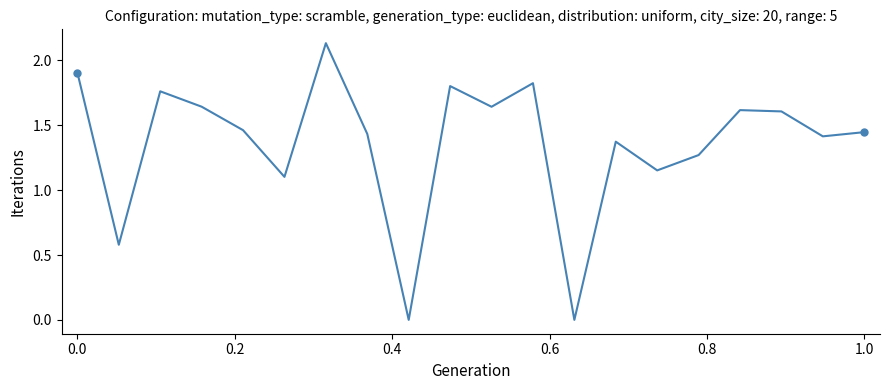

What is the value of the 6th point from the left?

1.1